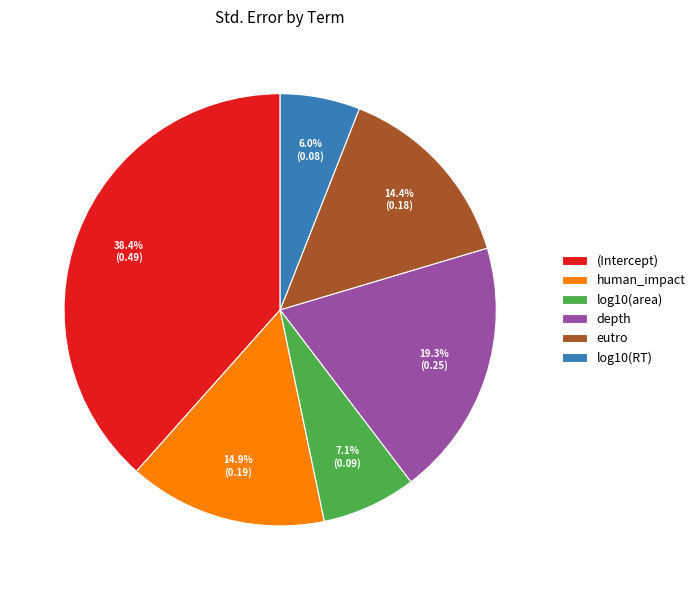

Does any single category account for the majority?

No